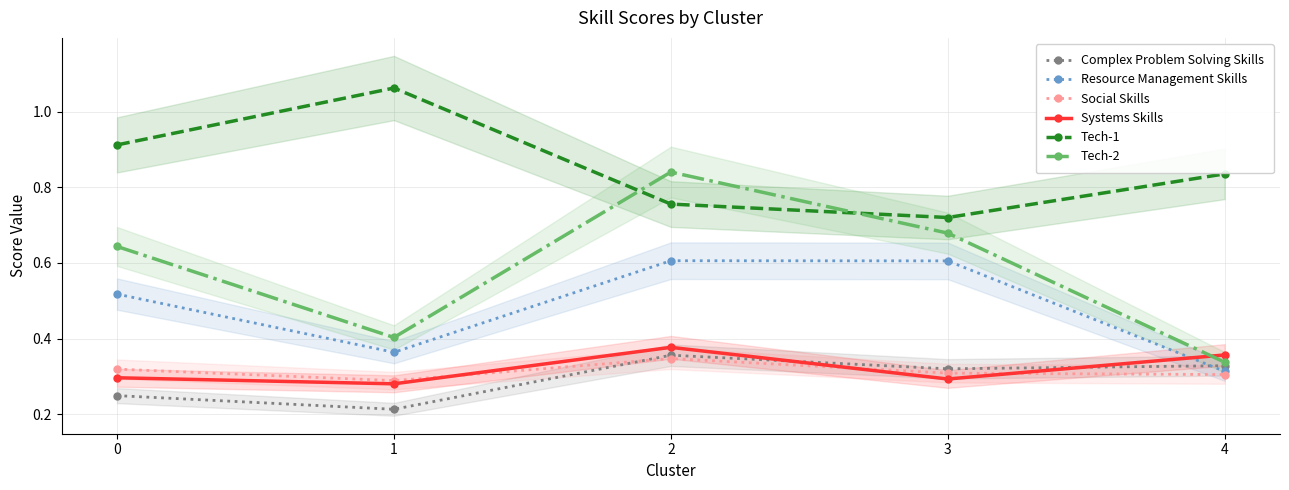

Is it true that Tech-2 equals 0.6 at 0?

True